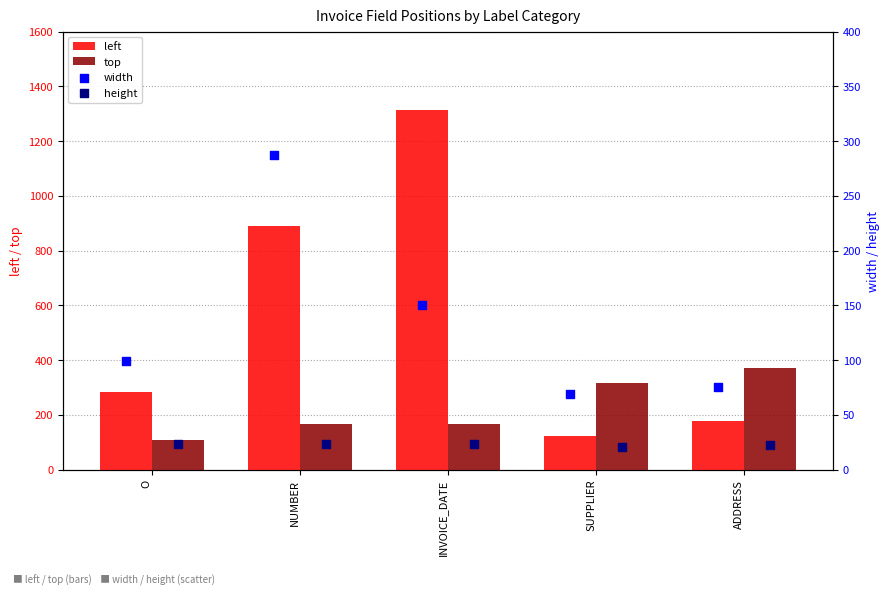

Read the top value at O.

106.5